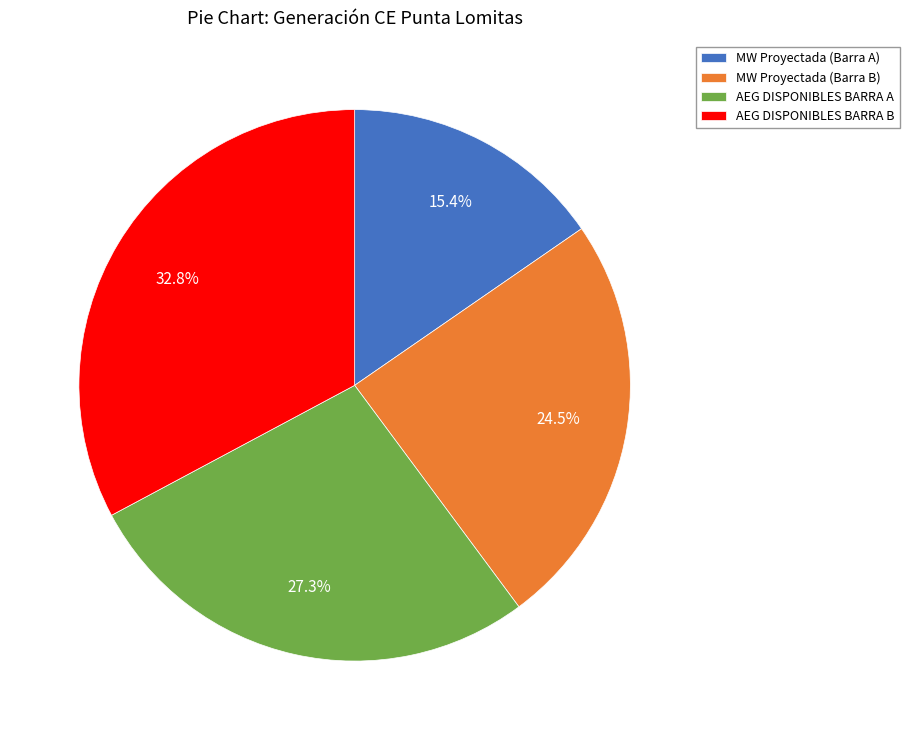

Rank the categories by value from lowest to highest.

MW Proyectada (Barra A), MW Proyectada (Barra B), AEG DISPONIBLES BARRA A, AEG DISPONIBLES BARRA B